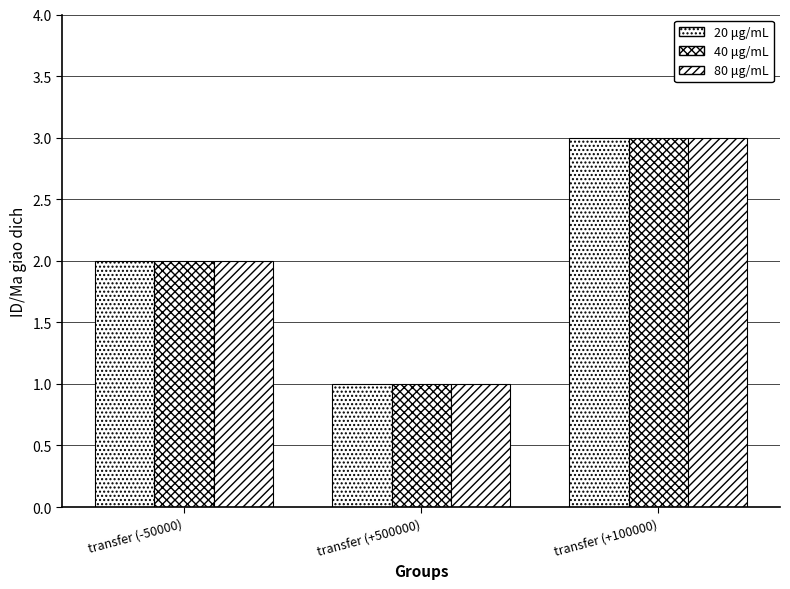

How many bars are there in each group?

3